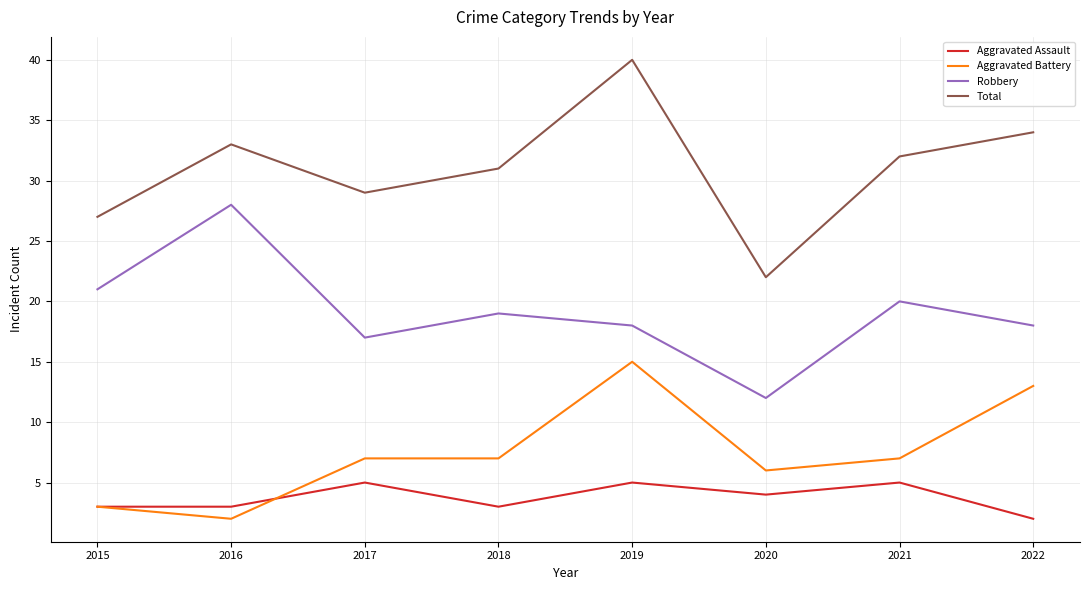

What is the spread (max minus min) of values at 2021?

27